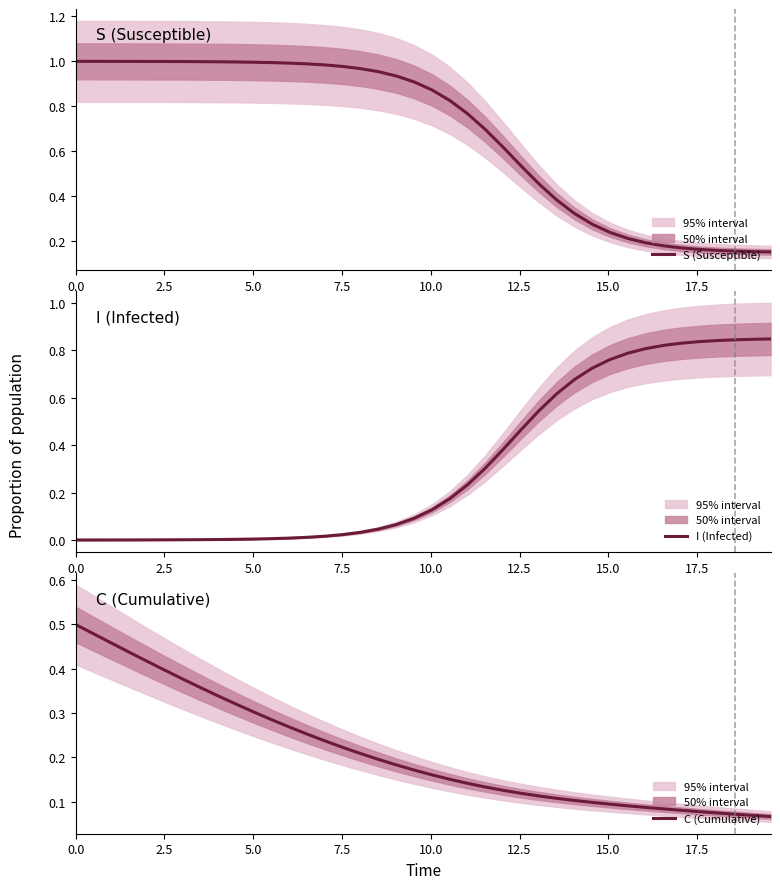

True or false: I (Infected) has a value of 0.0 at 10.

False